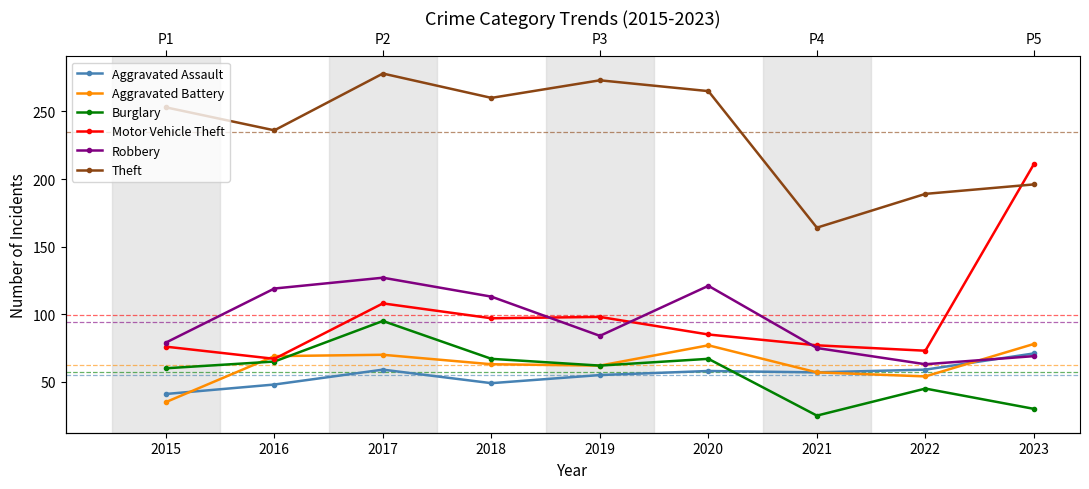

Which series has the largest total across all categories?

Theft